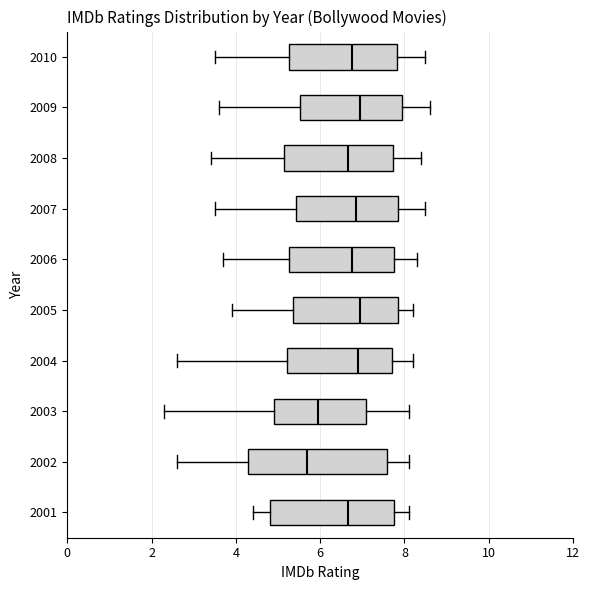

Reading bottom to top, transcribe this box plot: for each box, give where its median line is, the range the box spans, and where its two whiskers end, as read against the x-axis. The values are not printed on the chart, so give them approximately, as read against the axis.

2001: median 6.6, box 4.8 to 7.8, whiskers 4.4 to 8.2
2002: median 5.8, box 4.4 to 7.6, whiskers 2.6 to 8.2
2003: median 6.0, box 5.0 to 7.2, whiskers 2.4 to 8.2
2004: median 7.0, box 5.2 to 7.8, whiskers 2.6 to 8.2
2005: median 7.0, box 5.4 to 7.8, whiskers 4.0 to 8.2
2006: median 6.8, box 5.2 to 7.8, whiskers 3.8 to 8.4
2007: median 6.8, box 5.4 to 7.8, whiskers 3.6 to 8.6
2008: median 6.6, box 5.2 to 7.8, whiskers 3.4 to 8.4
2009: median 7.0, box 5.6 to 8.0, whiskers 3.6 to 8.6
2010: median 6.8, box 5.2 to 7.8, whiskers 3.6 to 8.6